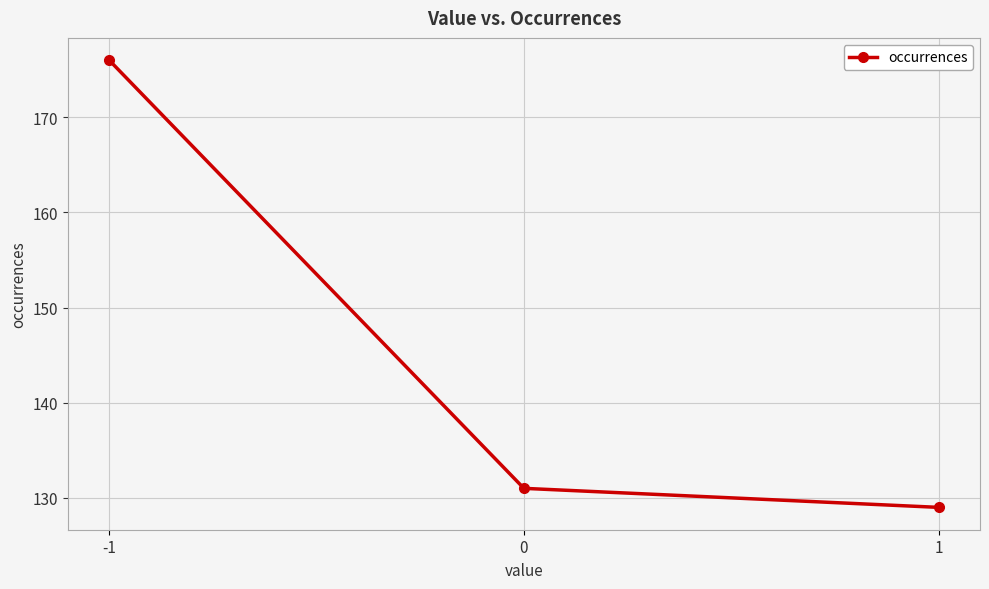

Is it true that the value at -1 is 236?

False